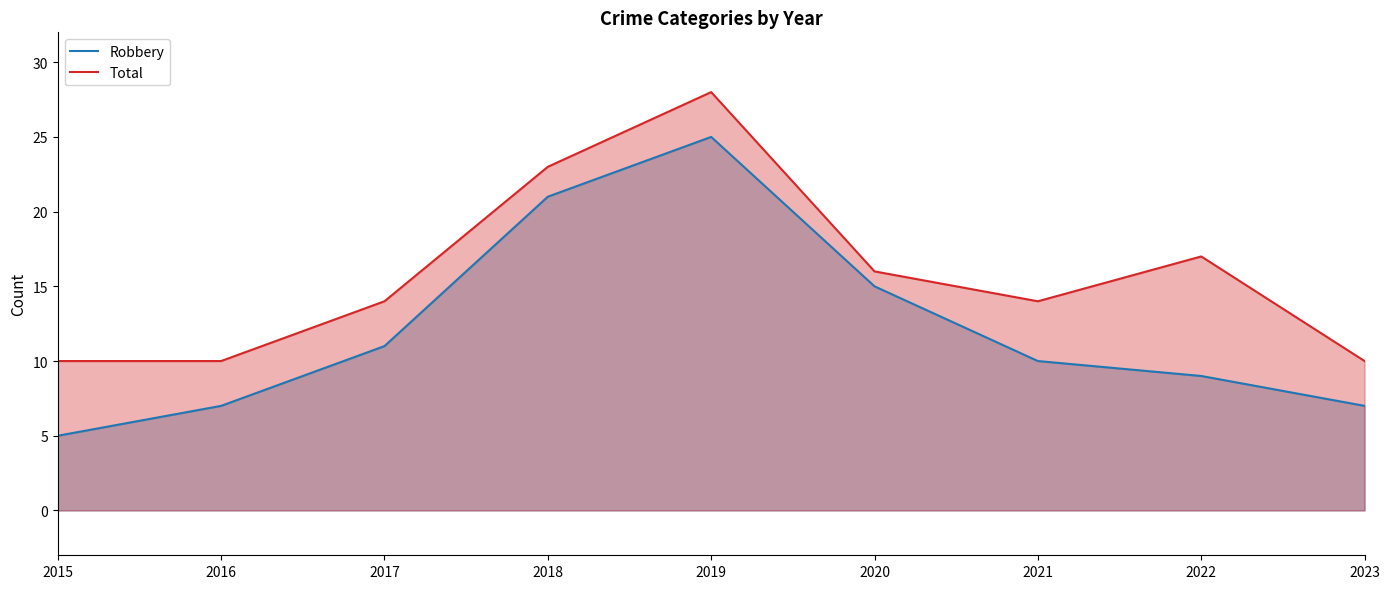

Reading left to right, what are all the values shown in this chart?

Robbery: 2015=5	2016=7	2017=11	2018=21	2019=25	2020=15	2021=10	2022=9	2023=7
Total: 2015=10	2016=10	2017=14	2018=23	2019=28	2020=16	2021=14	2022=17	2023=10